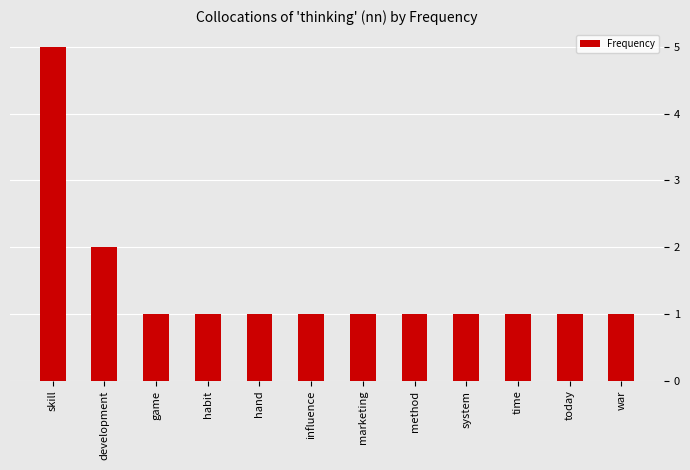

What is the sum of the values at development and marketing?

3